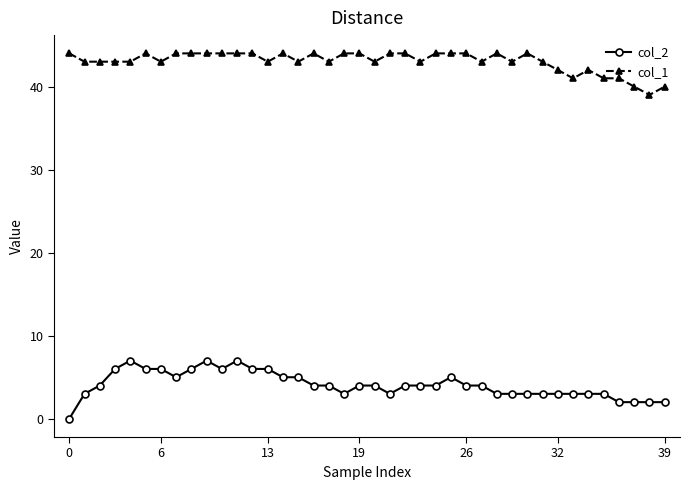

Which series has the largest range (max minus min)?

col_2